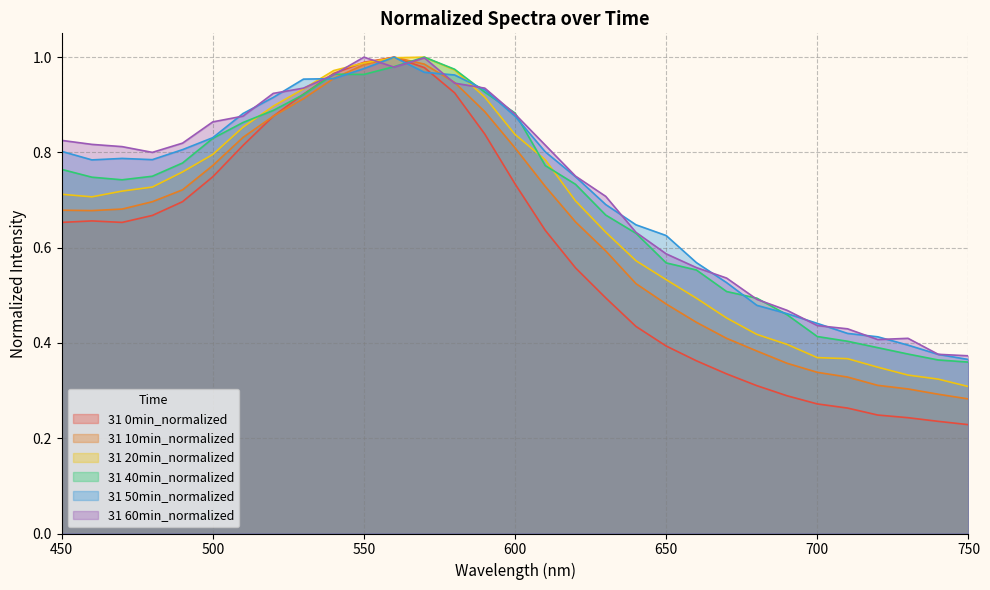

Rank the categories by 31 20min_normalized value from lowest to highest.

750, 740, 730, 720, 710, 700, 690, 680, 670, 660, 650, 640, 630, 620, 460, 450, 470, 480, 490, 610, 500, 600, 510, 520, 590, 530, 540, 580, 550, 560, 570